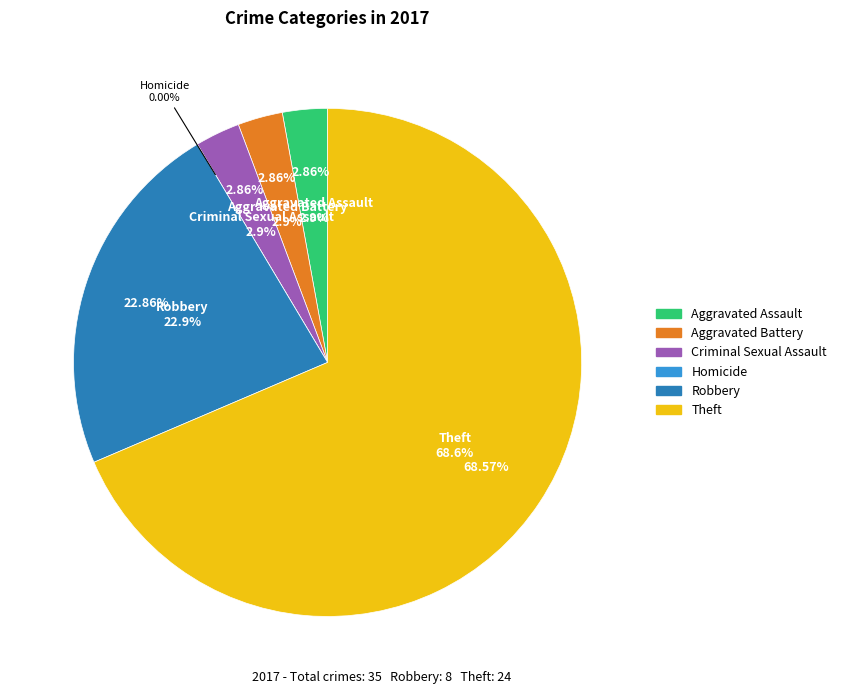

Which slice represents more than half of the pie?

Theft